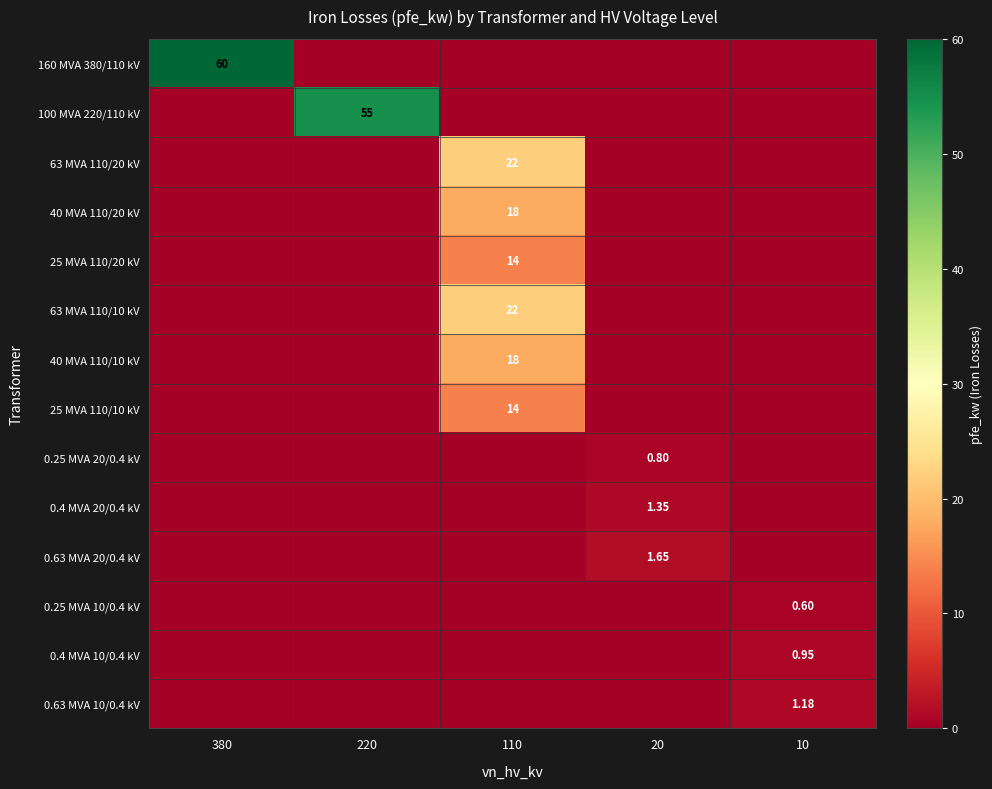

List the series in order of their peak value, highest first.

160 MVA 380/110 kV, 100 MVA 220/110 kV, 63 MVA 110/20 kV, 63 MVA 110/10 kV, 40 MVA 110/20 kV, 40 MVA 110/10 kV, 25 MVA 110/20 kV, 25 MVA 110/10 kV, 0.63 MVA 20/0.4 kV, 0.4 MVA 20/0.4 kV, 0.63 MVA 10/0.4 kV, 0.4 MVA 10/0.4 kV, 0.25 MVA 20/0.4 kV, 0.25 MVA 10/0.4 kV